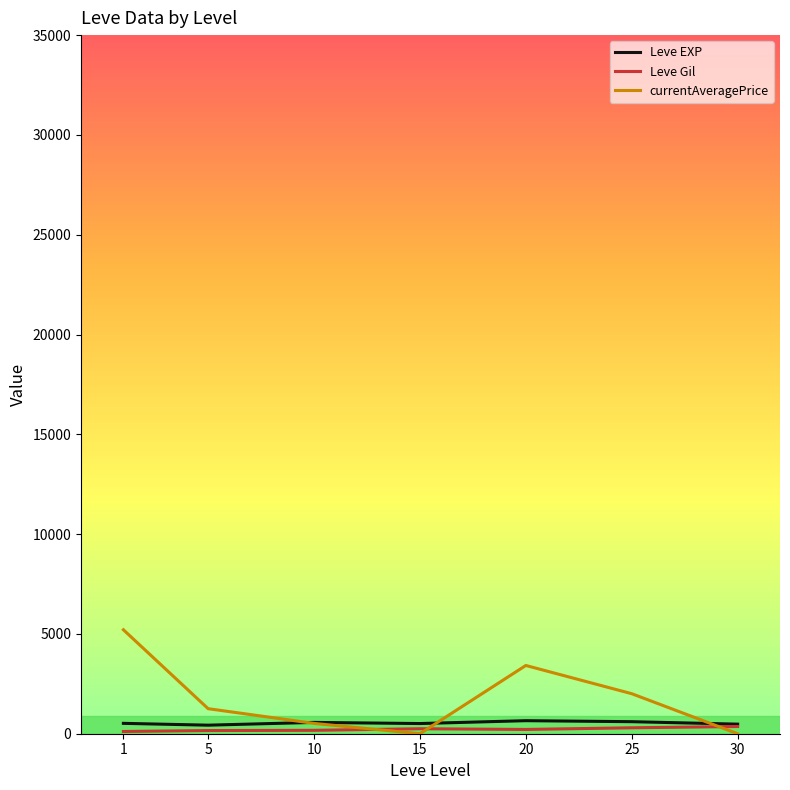

What is the maximum value shown in the chart?

5208.3